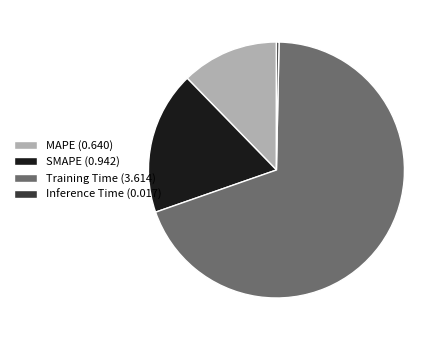

Is there a majority slice in this chart?

Yes